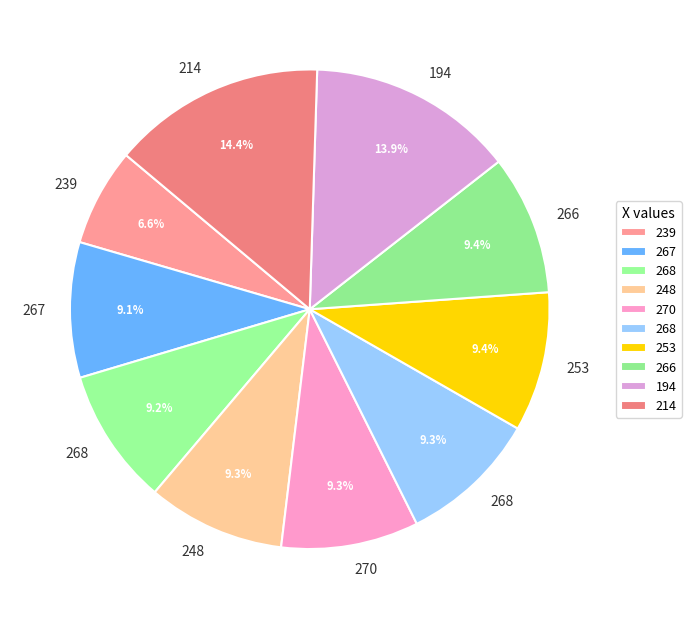

Count the number of slices in the pie.

10